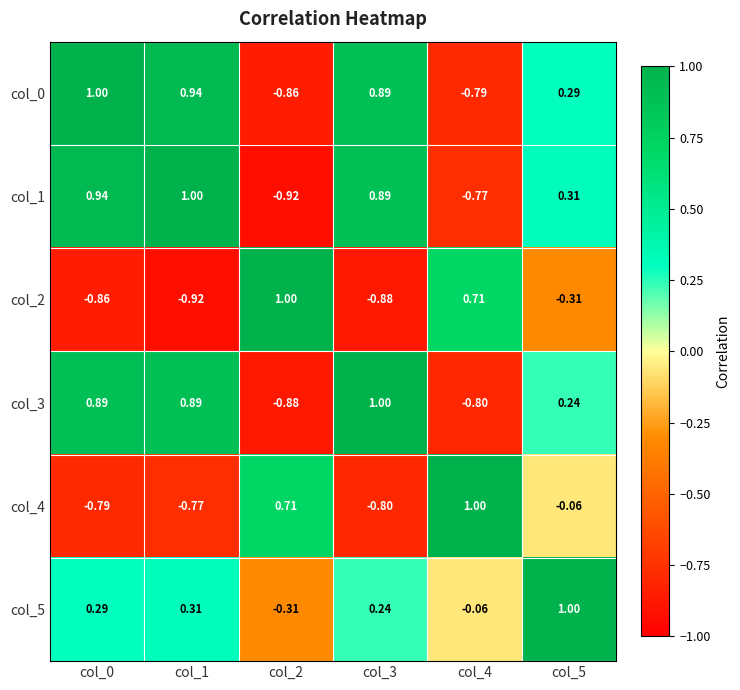

Is the value of col_2 at col_1 greater than the value of col_0 at col_0?

No